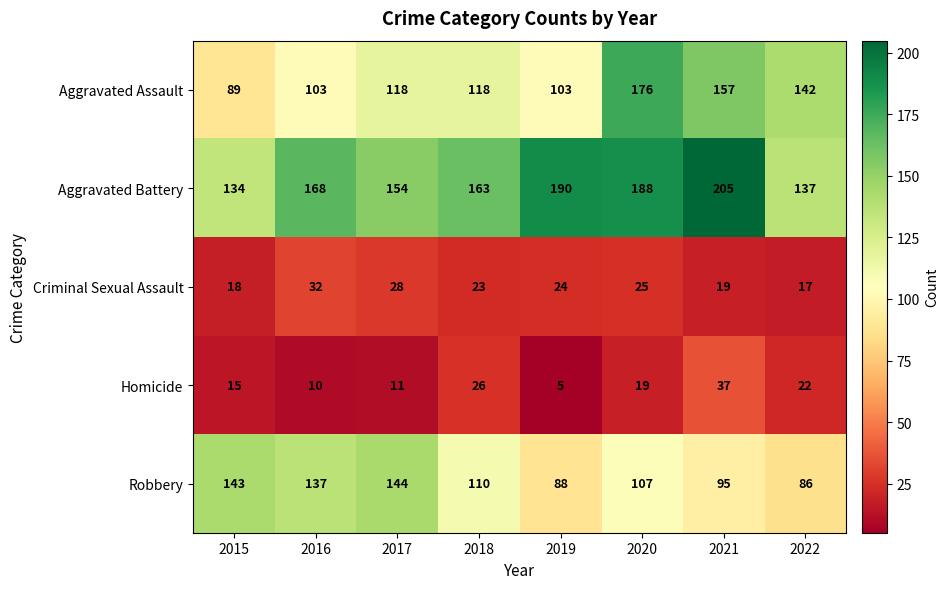

Which category has the highest value across all series?

2021